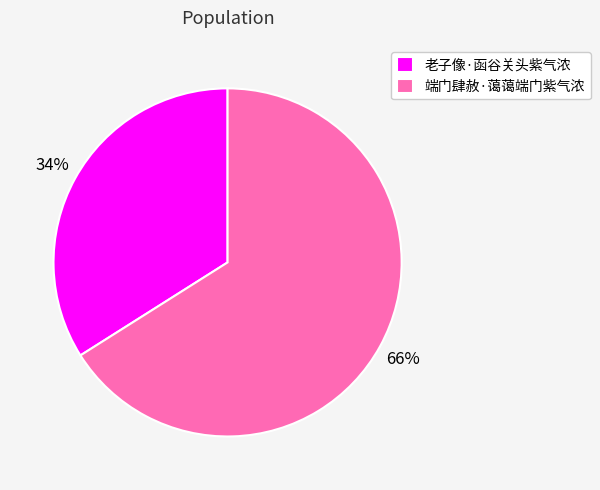

Which category has the biggest portion of the pie?

端门肆赦·蔼蔼端门紫气浓